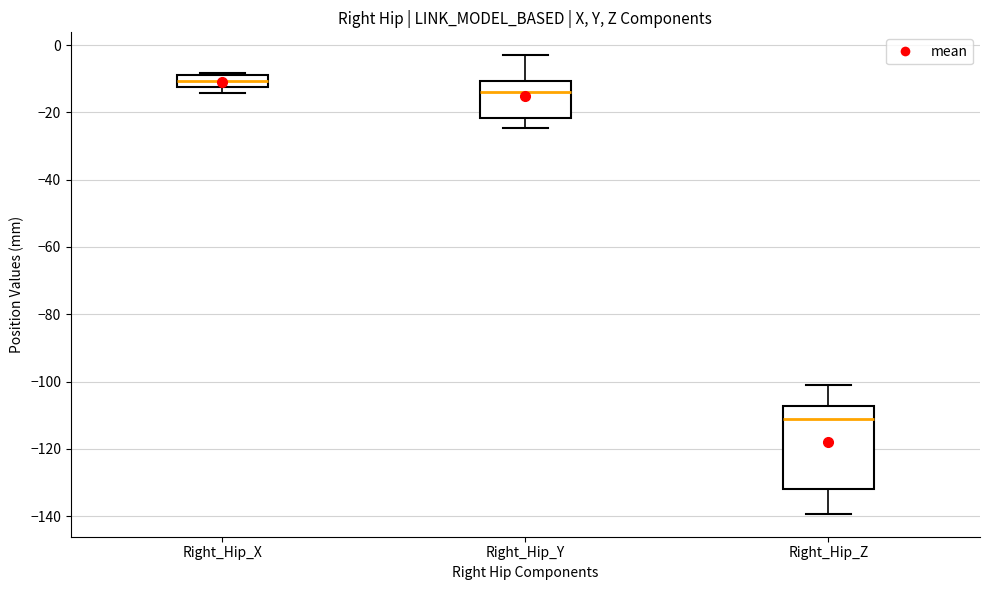

Reading left to right, read every box against the y-axis: the position of its median line, the range the box covers, and the ends of its whiskers. The values are not printed on the chart, so give them approximately, as read against the axis.

Right_Hip_X: median -10, box -12 to -8, whiskers -14 to -8 (just above the box's upper edge)
Right_Hip_Y: median -14, box -22 to -10, whiskers -24 to -4
Right_Hip_Z: median -112, box -132 to -108, whiskers -140 to -102